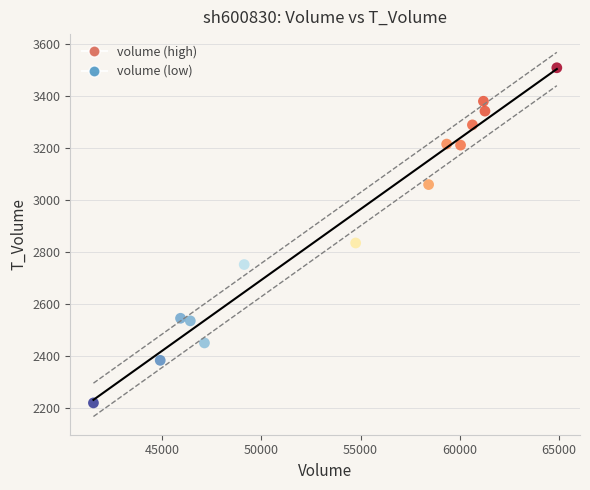

What is the range of X values (max minus min)?

23339